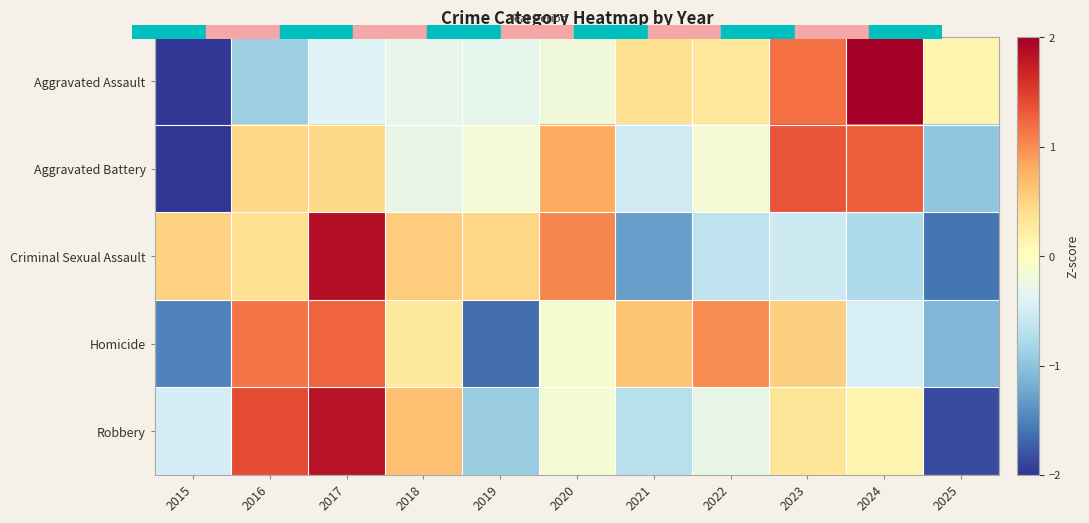

What is the difference between the highest and lowest values at 2023?

1.9